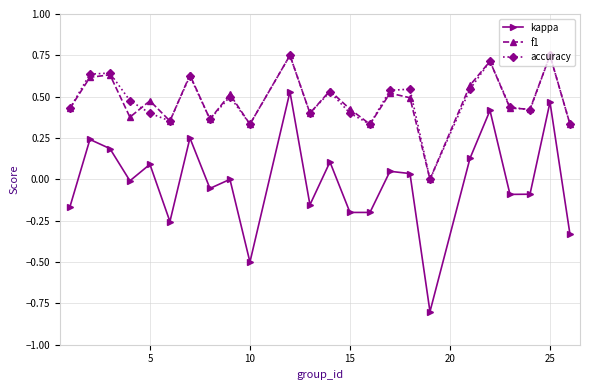

How many data points in accuracy are above 0?

23